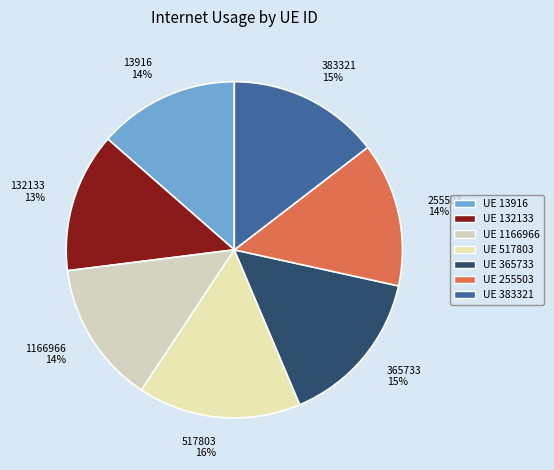

The 132133 slice represents 6% of the pie. True or false?

False